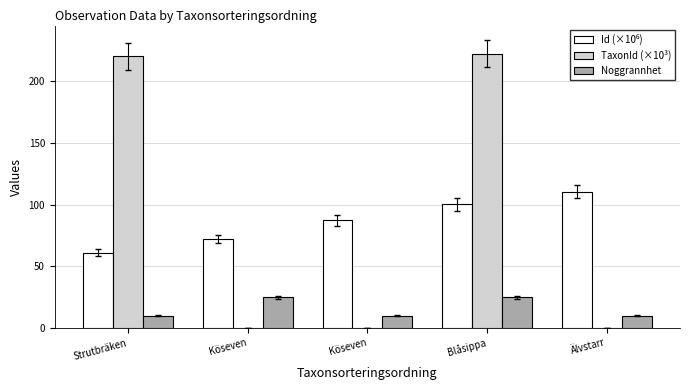

What is the average value of the Noggrannhet series?

16.0